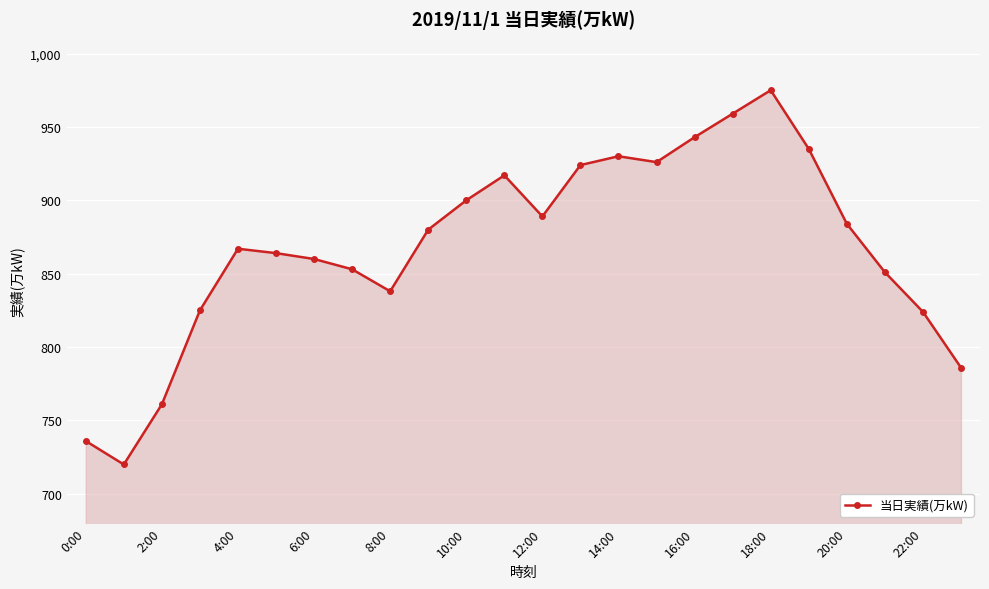

What is the value of the 21st point from the left?

884